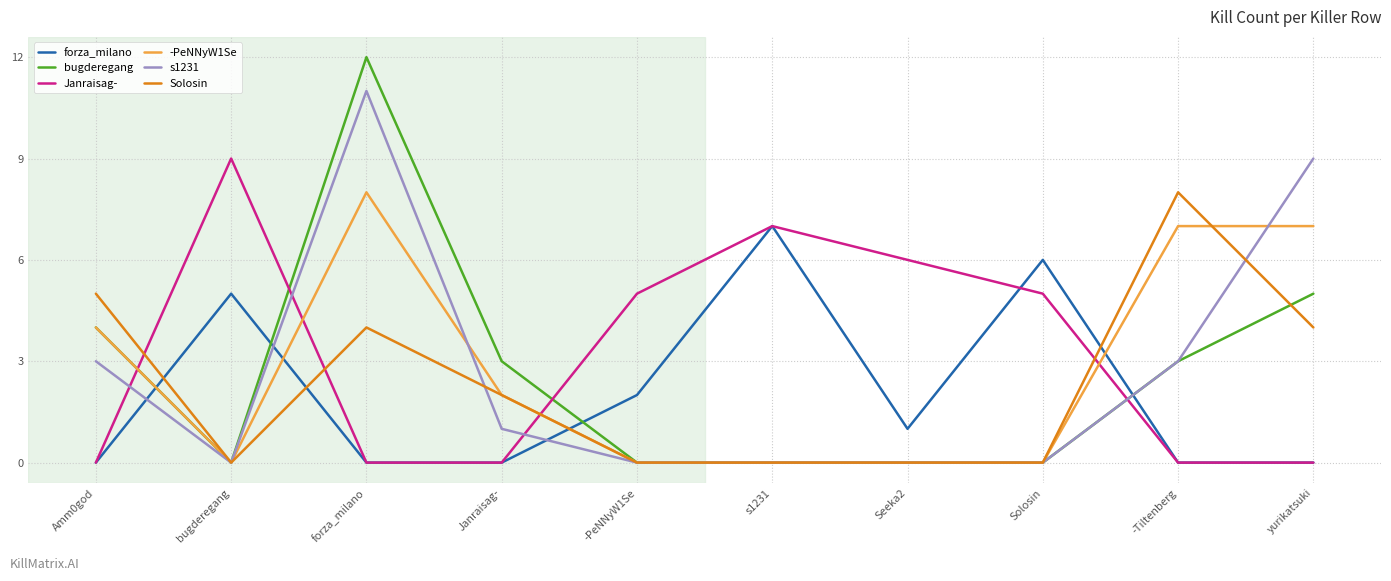

Is the value of s1231 at -PeNNyW1Se greater than the value of forza_milano at bugderegang?

No